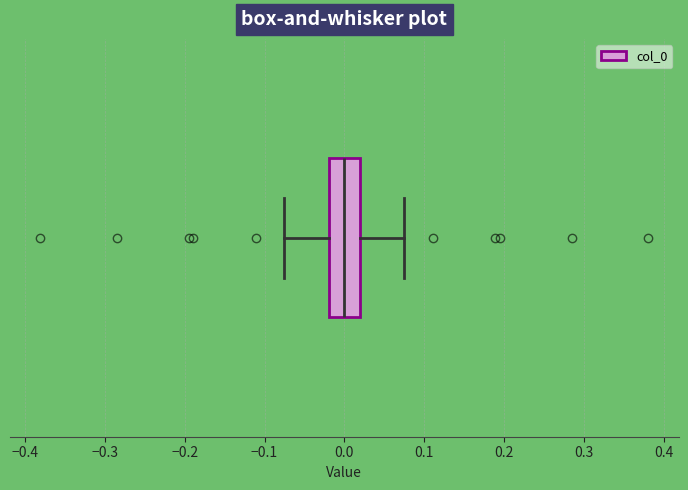

Transcribe this box plot: give where the median line is, the range the box spans, and where the two whiskers end, as read against the x-axis. The values are not printed on the chart, so give them approximately, as read against the axis.

median 0.00, box -0.02 to 0.02, whiskers -0.08 to 0.08